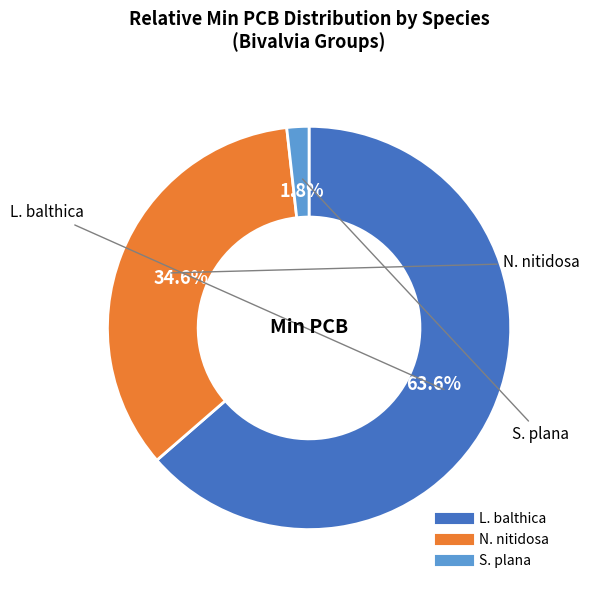

Count the number of slices in the pie.

3